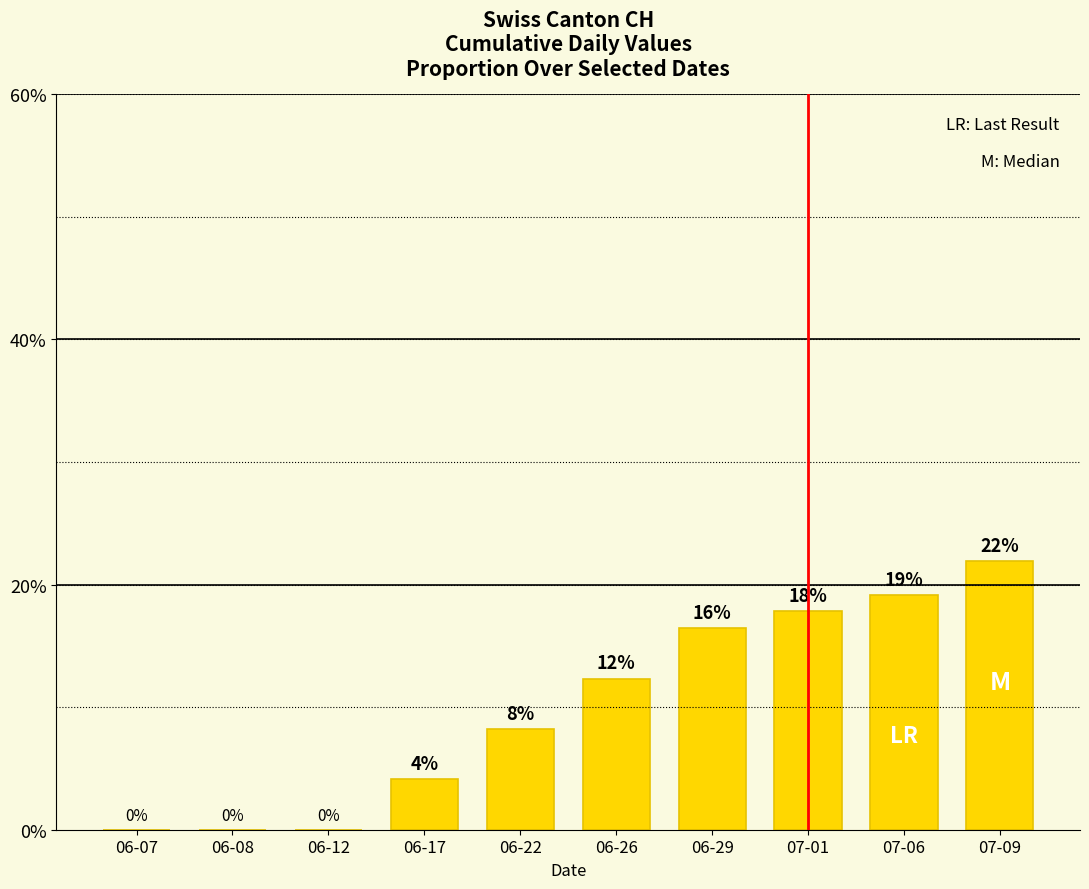

Between 06-22 and 06-26, which is larger?

06-26